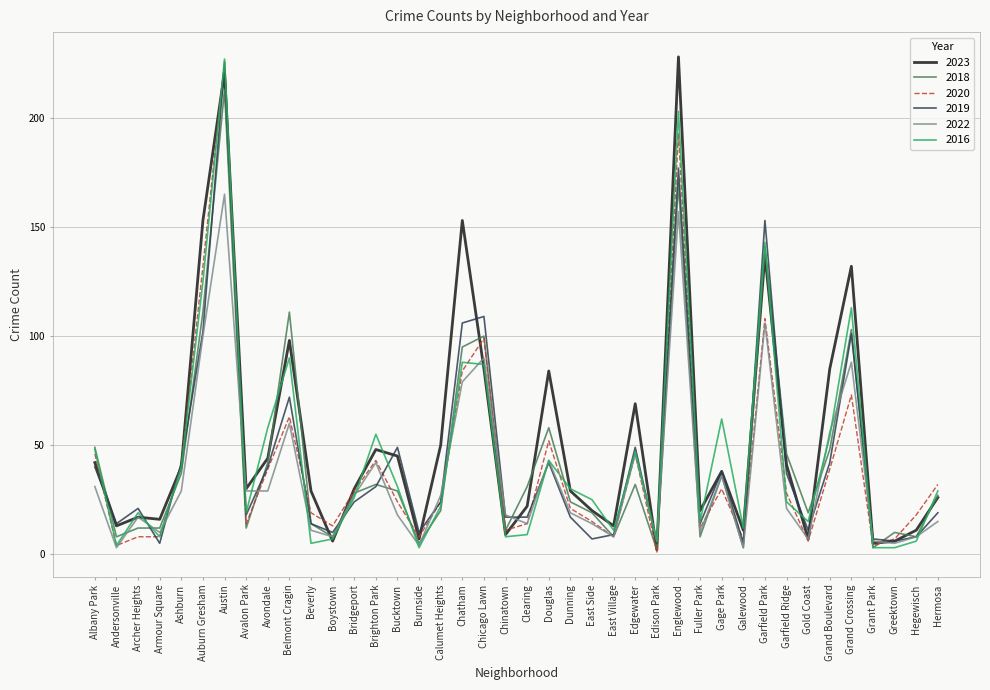

What is the average value of the 2018 series?

44